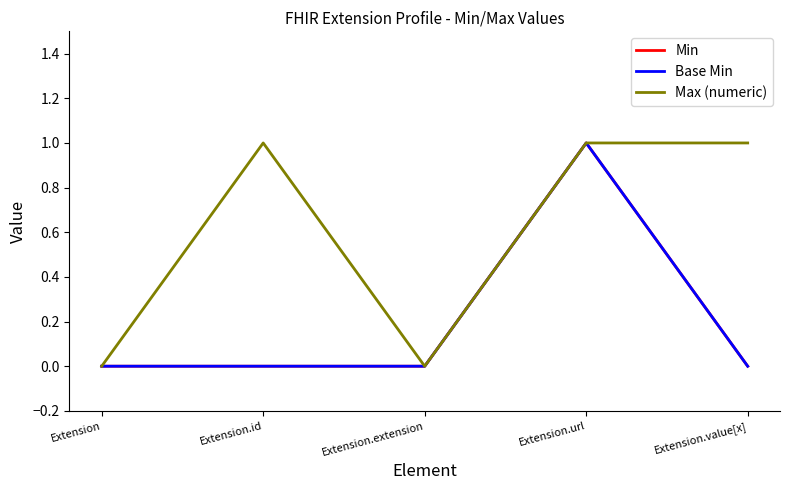

How many positive values does the Max (numeric) series have?

3